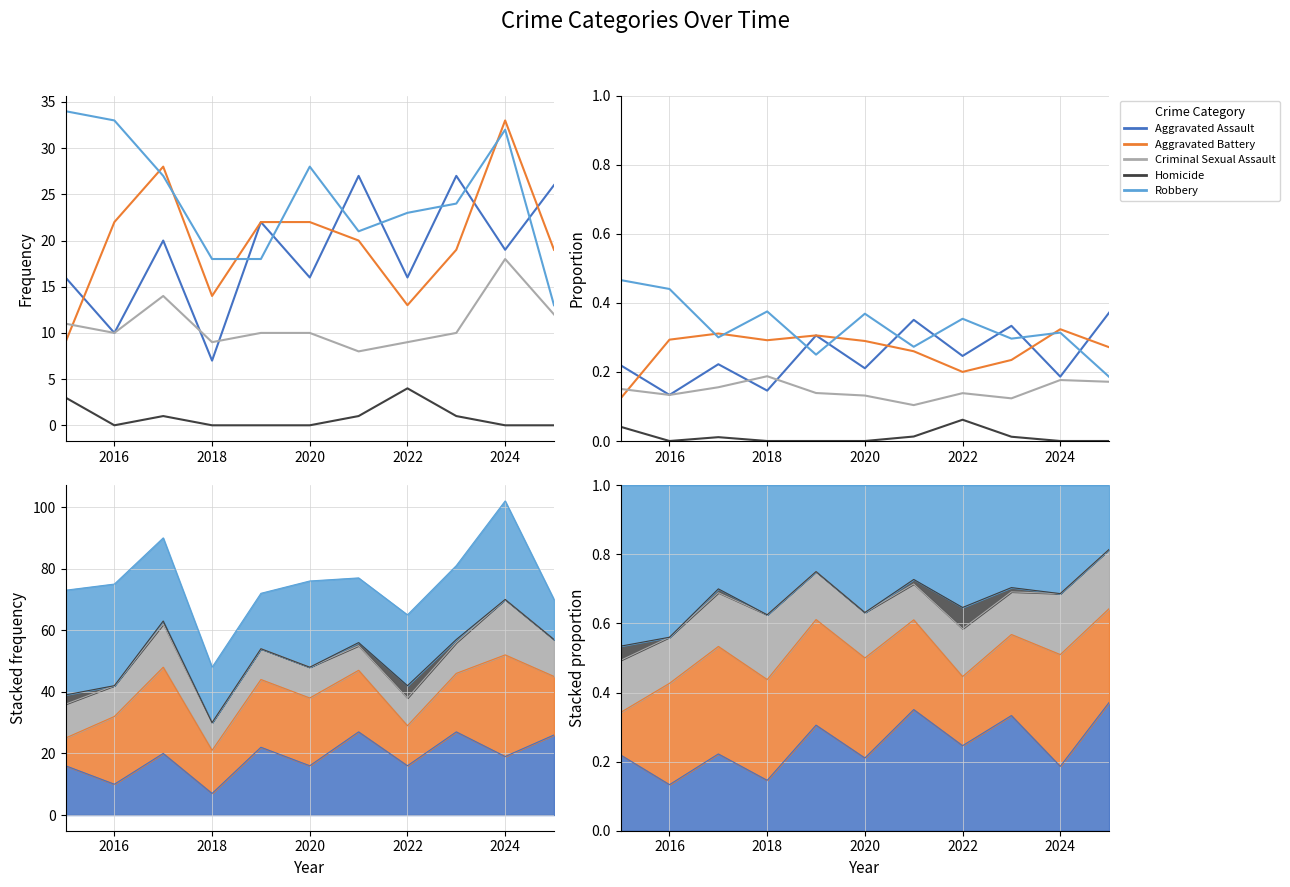

Rank the series by their maximum value, from highest to lowest.

Robbery, Aggravated Assault, Aggravated Battery, Criminal Sexual Assault, Homicide